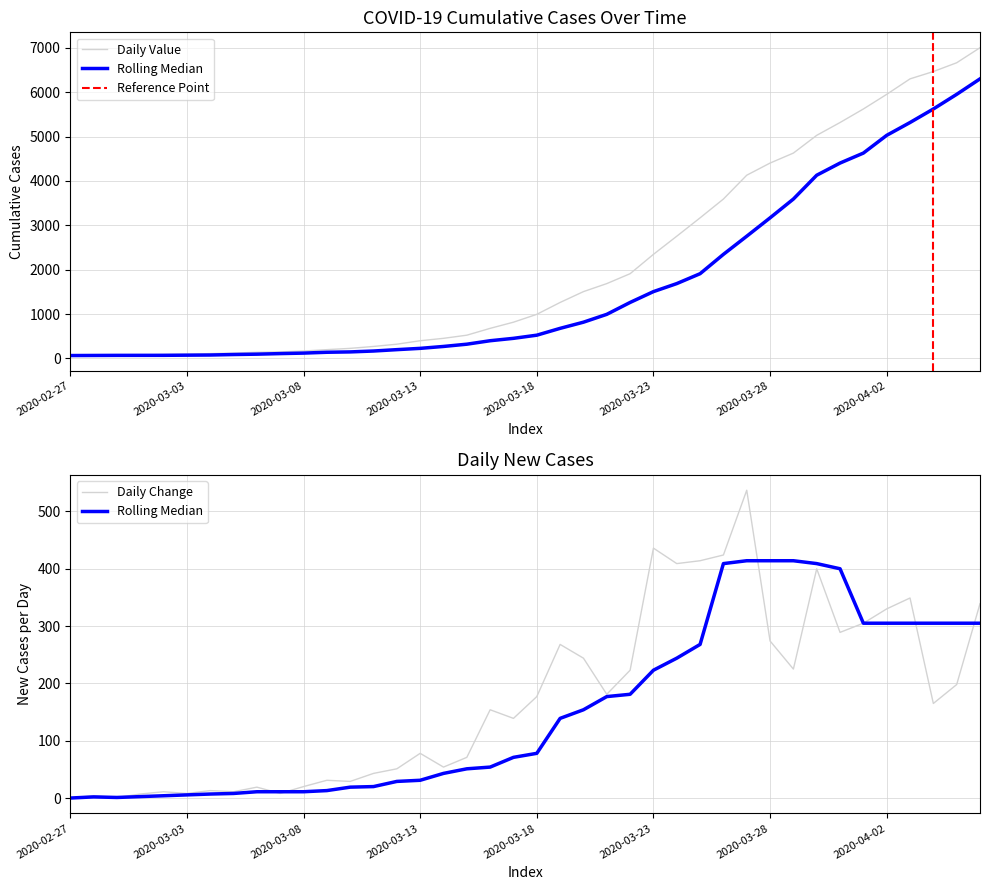

Where is the data nearest to the value 3533?

2020-03-26